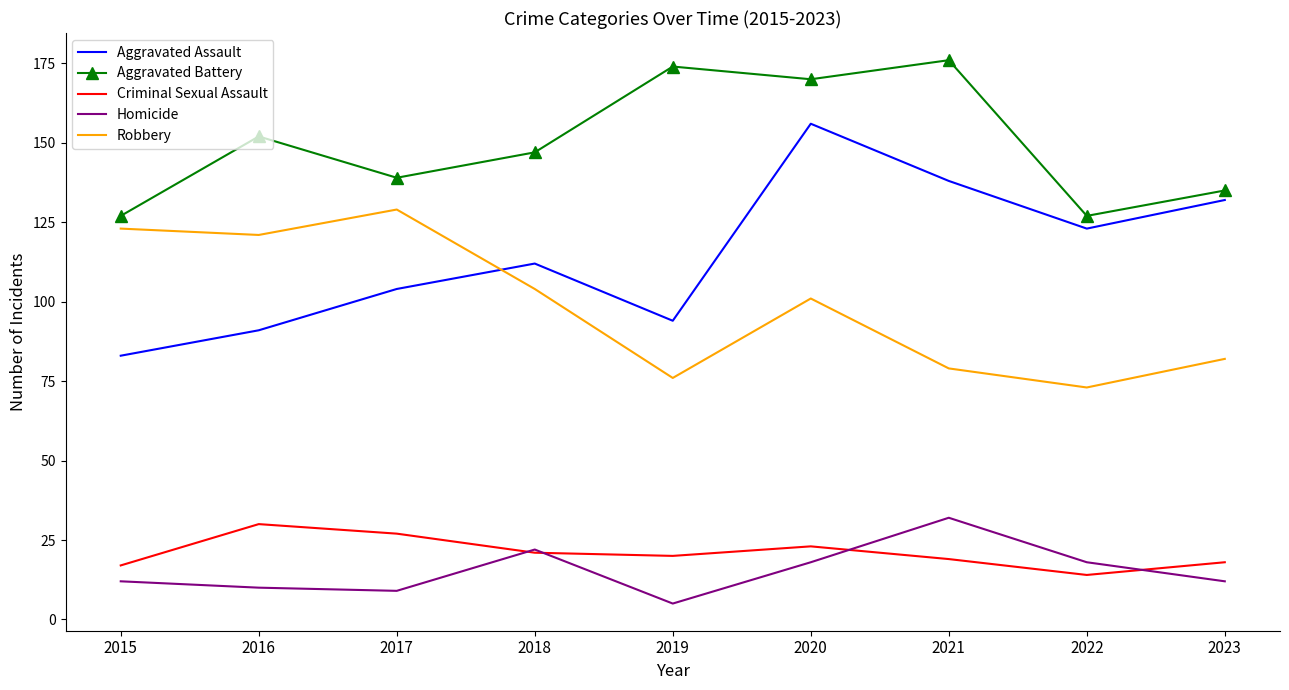

Reading left to right, list all the values displayed in this chart.

Aggravated Assault: 83	91	104	112	94	156	138	123	132
Aggravated Battery: 127	152	139	147	174	170	176	127	135
Criminal Sexual Assault: 17	30	27	21	20	23	19	14	18
Homicide: 12	10	9	22	5	18	32	18	12
Robbery: 123	121	129	104	76	101	79	73	82